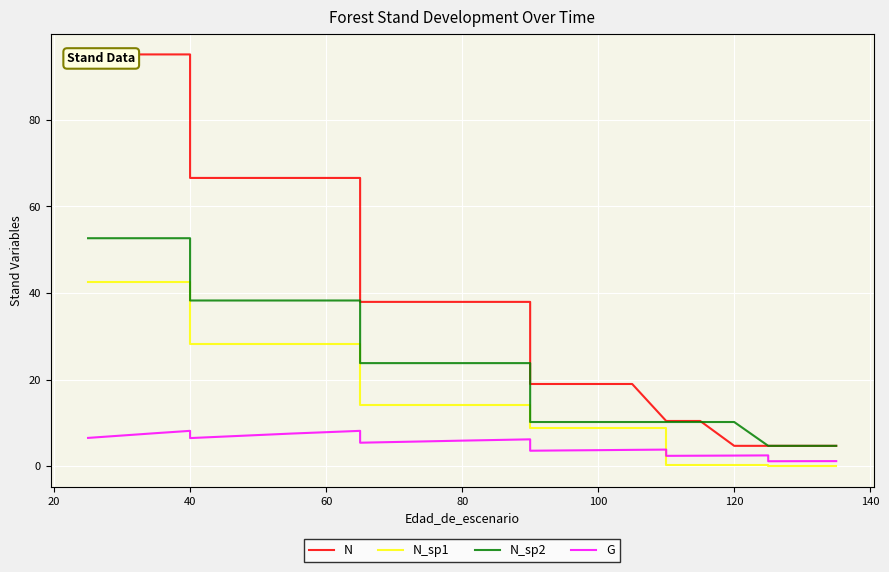

Reading left to right, list all the values displayed in this chart.

N: 95.1	95.1	95.1	95.1	95.1	95.1	95.1	95.1	95.1	66.5	66.5	66.5	66.5	66.5	66.5	37.9	37.9	37.9	37.9	37.9	37.9	19.0	19.0	19.0	19.0	10.4	10.4	10.4	4.7	4.7	4.7	4.7	4.7
N_sp1: 42.4	42.4	42.4	42.4	42.4	42.4	42.4	42.4	42.4	28.3	28.3	28.3	28.3	28.3	28.3	14.2	14.2	14.2	14.2	14.2	14.2	8.8	8.8	8.8	8.8	8.8	0.2	0.2	0.2	0.2	0.0	0.0	0.0
N_sp2: 52.6	52.6	52.6	52.6	52.6	52.6	52.6	52.6	52.6	38.2	38.2	38.2	38.2	38.2	38.2	23.8	23.8	23.8	23.8	23.8	23.8	10.2	10.2	10.2	10.2	10.2	10.2	10.2	10.2	4.7	4.7	4.7	4.7
G: 6.5	6.5	6.5	6.5	6.5	6.5	7.1	7.6	8.2	6.5	6.8	7.2	7.5	7.8	8.2	5.4	5.6	5.7	5.9	6.0	6.2	3.6	3.6	3.7	3.8	3.8	2.4	2.4	2.4	2.5	1.1	1.1	1.2